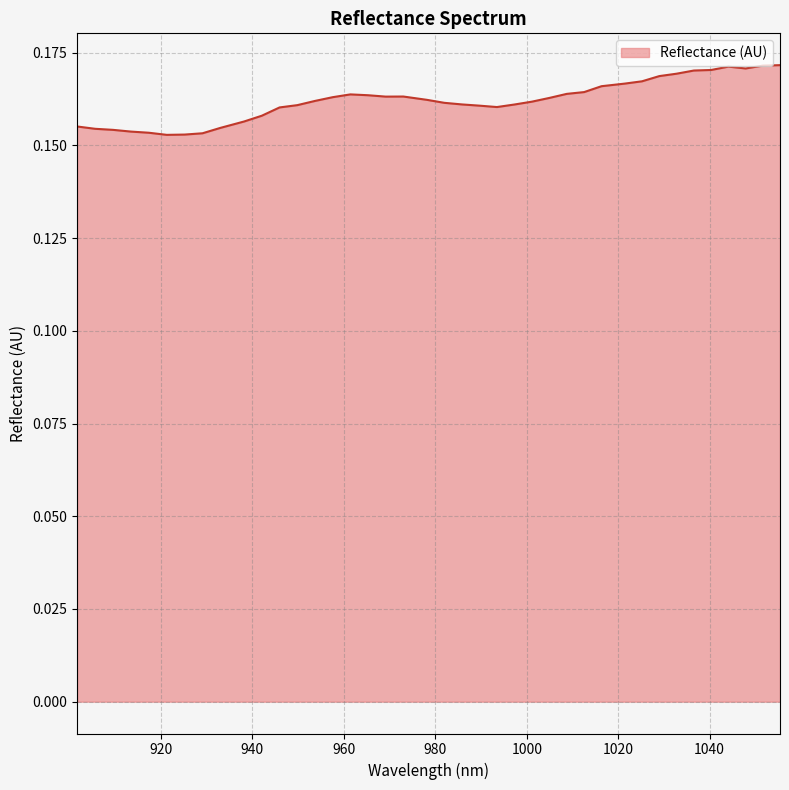

List the labels in order of value, largest first.

1055.384857, 1051.627917, 1044.10079, 1047.866561, 1040.330603, 1036.556, 1032.776981, 1028.993547, 1025.205697, 1021.413431, 1016.350208, 1012.54764, 1008.740655, 961.424779, 965.286223, 972.995866, 969.143252, 957.558919, 1004.929255, 978.125814, 953.688643, 1001.113439, 981.968124, 985.806019, 997.293207, 949.813951, 989.639497, 993.46856, 945.934844, 942.051321, 938.163382, 901.663021, 932.972595, 905.592173, 909.516909, 913.437229, 917.353134, 929.074353, 925.171696, 921.264622